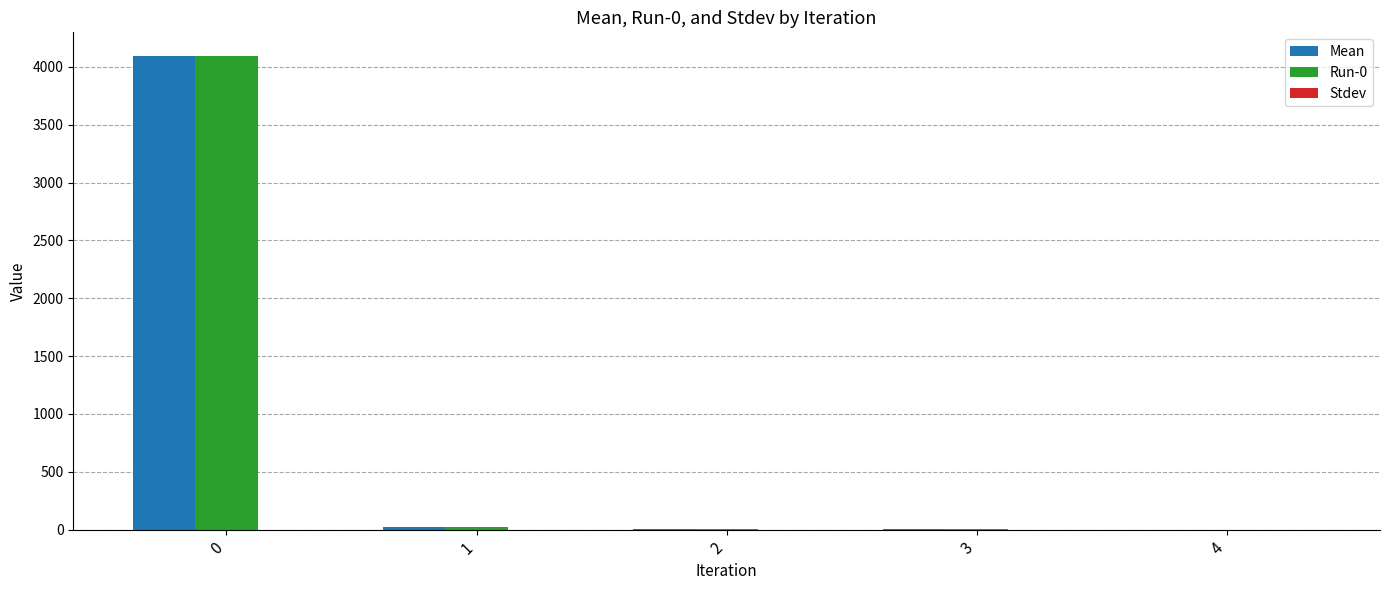

True or false: Run-0 has a value of 4094.3 at 0.

True